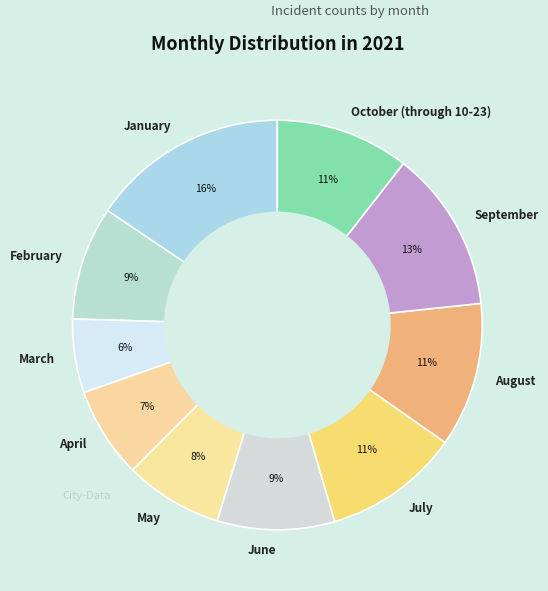

True or false: September accounts for 13% of the total.

True